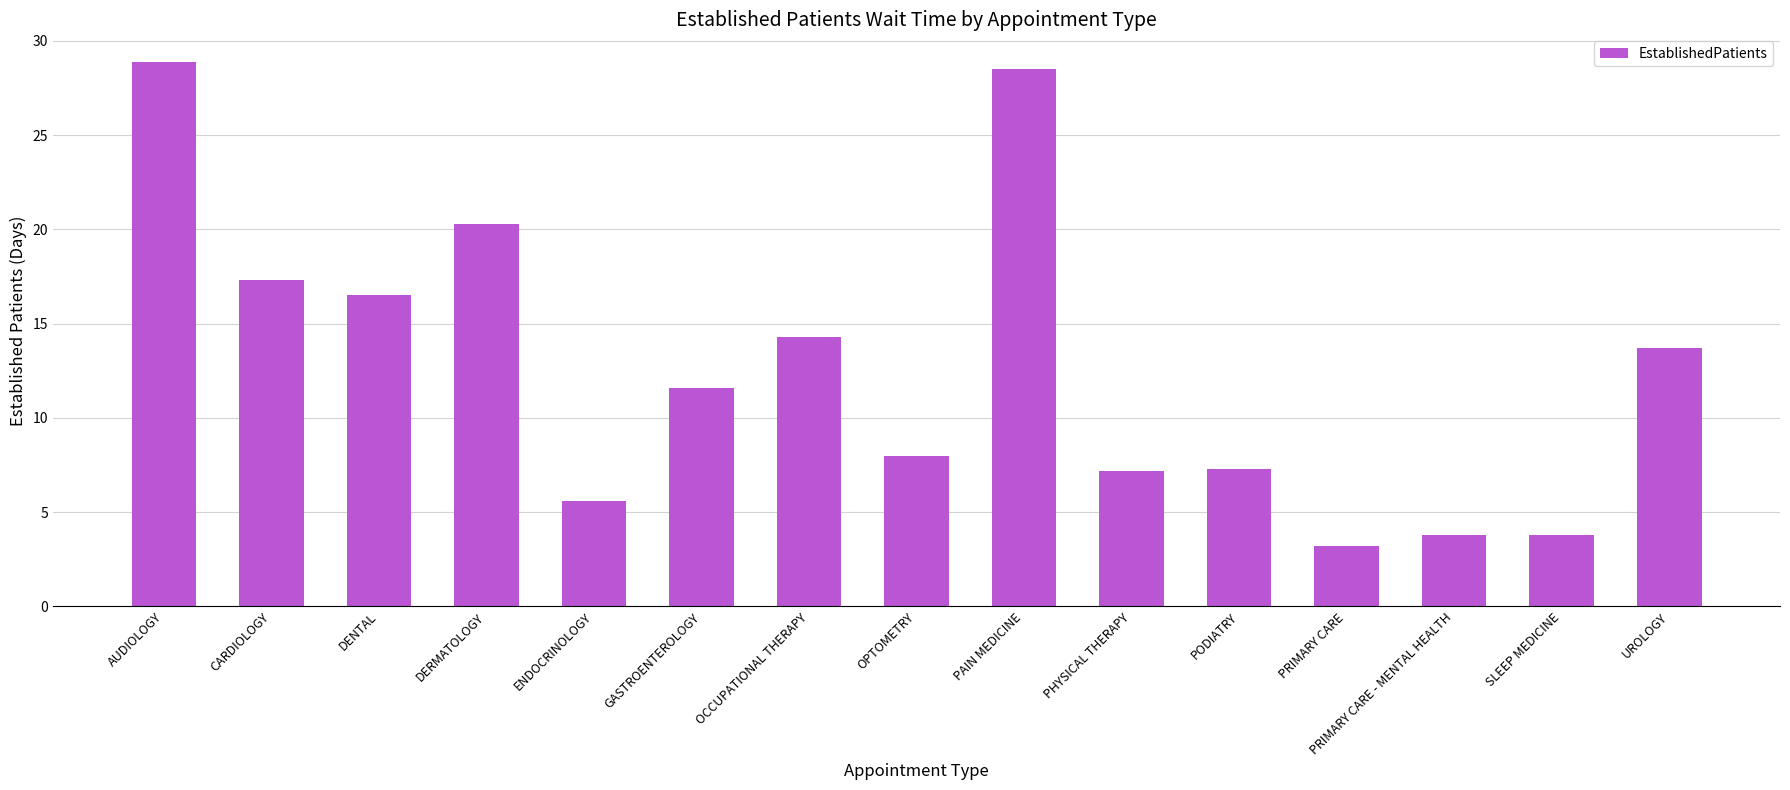

What is the ratio of the value at CARDIOLOGY to the value at SLEEP MEDICINE?

4.6